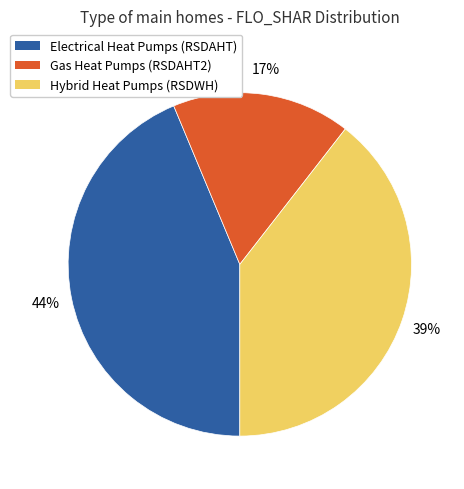

To the nearest percent, what percentage of the pie is Electrical Heat Pumps (RSDAHT)?

44%